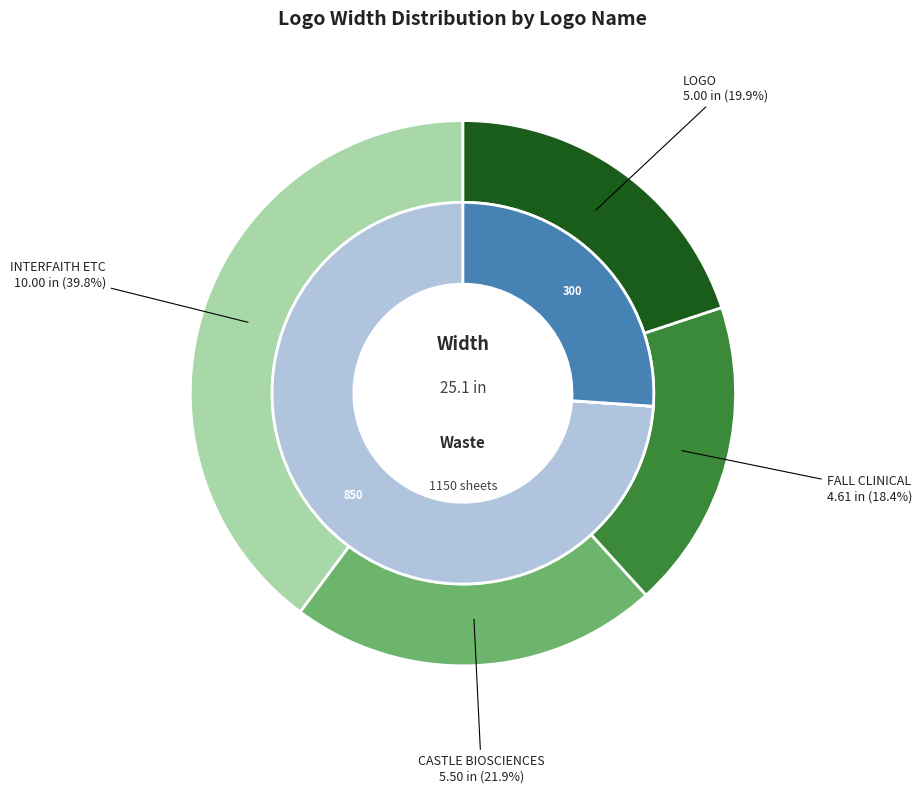

Count the number of slices in the pie.

4